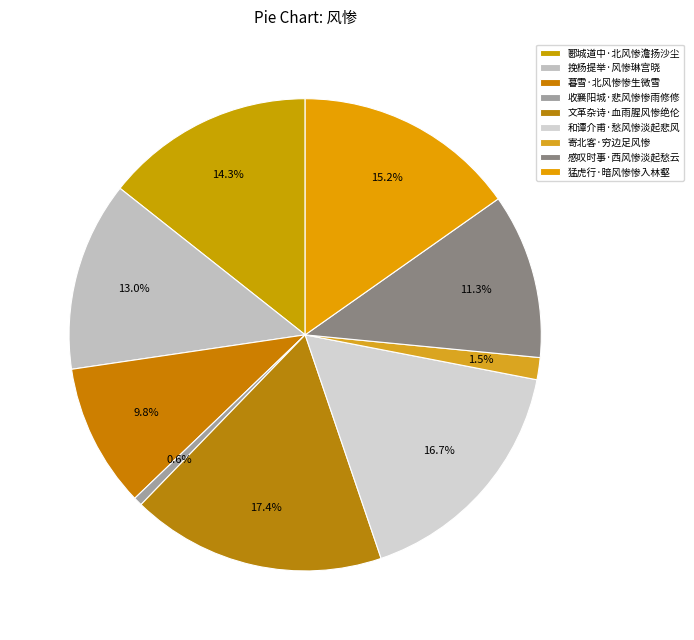

Do 文革杂诗·血雨腥风惨绝伦 and 感叹时事·西风惨淡起愁云 together represent more than half of the pie?

No